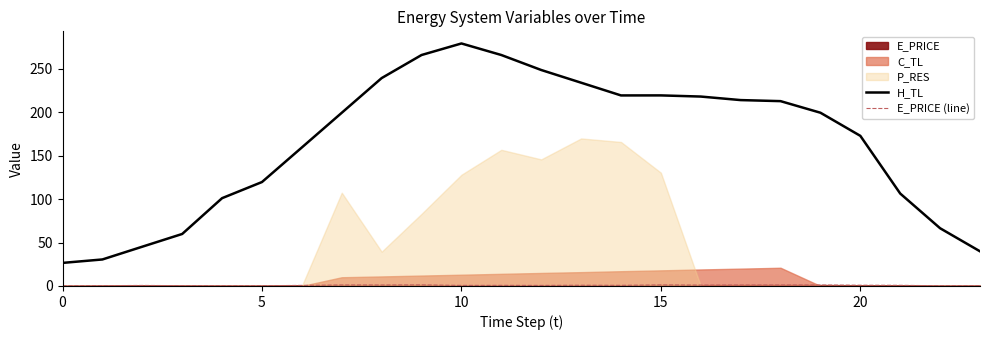

True or false: H_TL and E_PRICE (line) cross at least once.

False